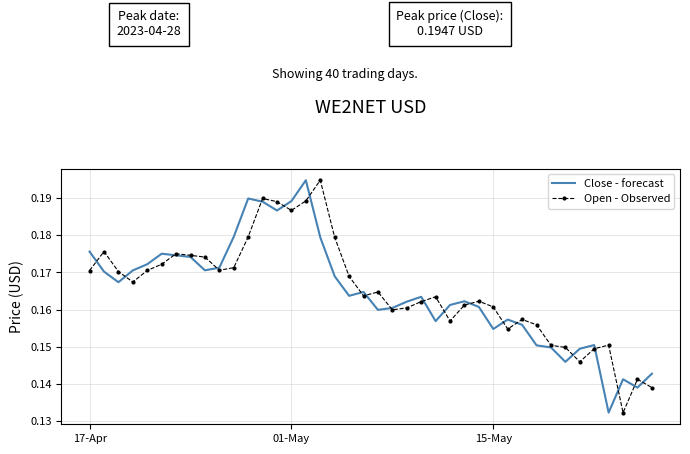

What is the sum of all Close - forecast values?

6.6